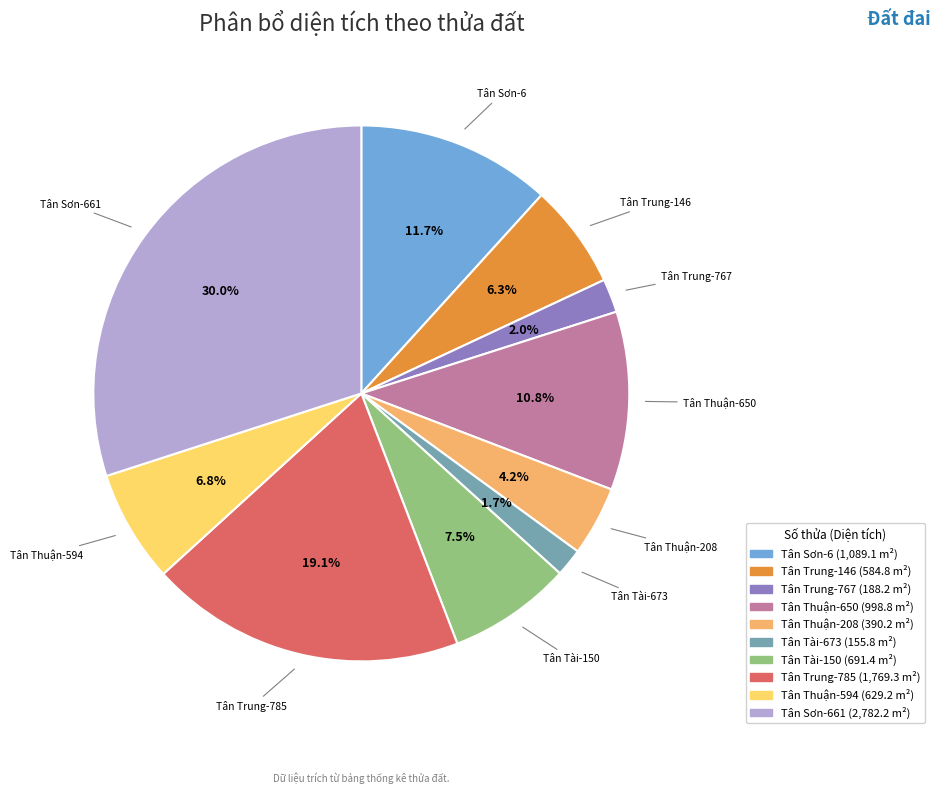

Does any single category account for the majority?

No